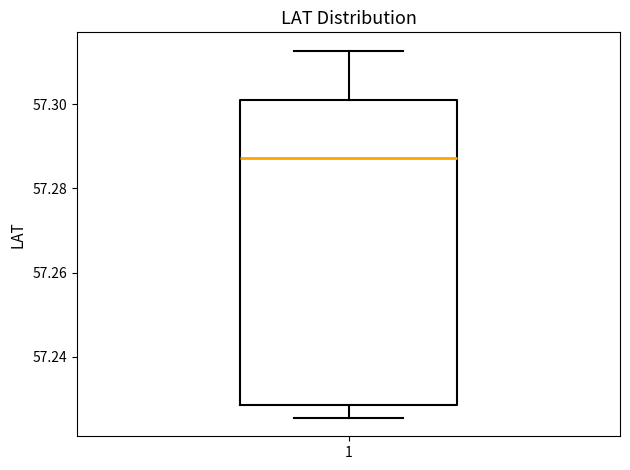

Read this box plot against the y-axis: the position of the median line, the range covered by the box, and the ends of both whiskers. The values are not printed on the chart, so give them approximately, as read against the axis.

median 57.288, box 57.228 to 57.302, whiskers 57.226 to 57.312